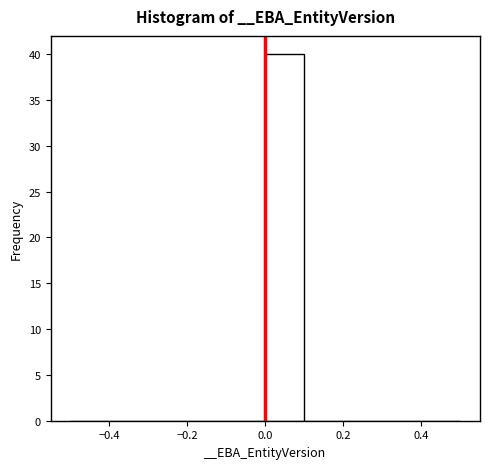

Reading left to right, list every bar in this chart as the range it spans on the x-axis followed by its height. The values are not printed on the chart, so give them approximately, as read against the axis.

-0.5 to -0.4: 0
-0.4 to -0.3: 0
-0.3 to -0.2: 0
-0.2 to -0.1: 0
-0.1 to 0.0: 0
0.0 to 0.1: 40
0.1 to 0.2: 0
0.2 to 0.3: 0
0.3 to 0.4: 0
0.4 to 0.5: 0